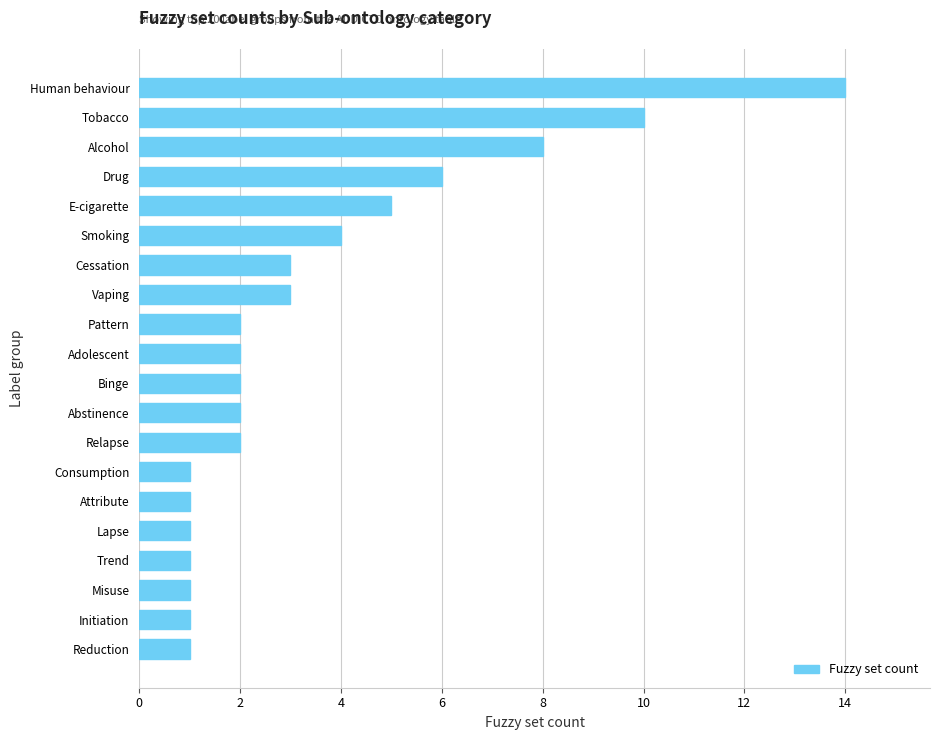

What is the maximum value shown in the chart?

14